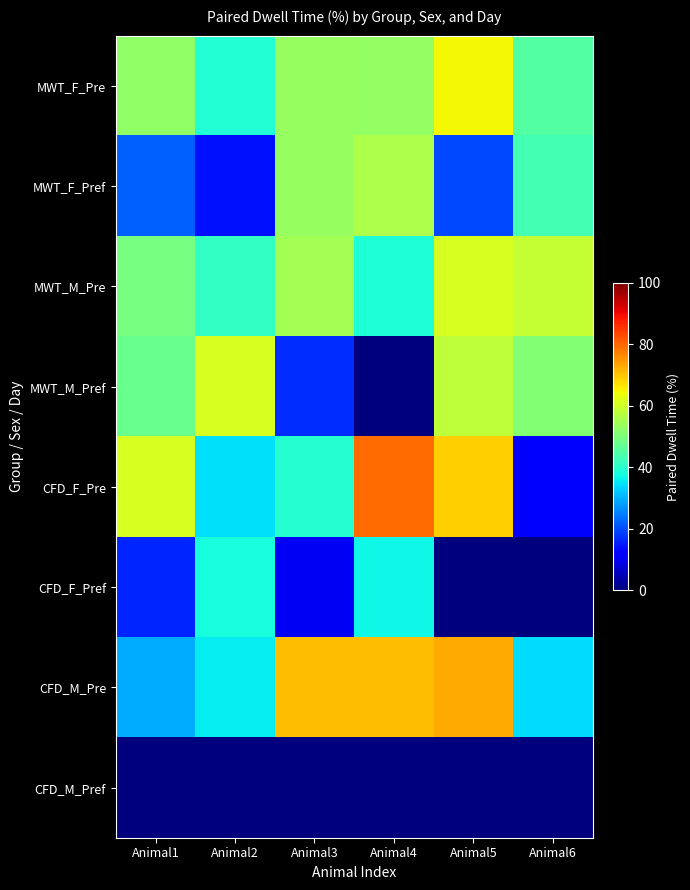

Reading left to right, what are all the values shown in this chart?

MWT_F_Pre: Animal1=52.4	Animal2=39.3	Animal3=53.3	Animal4=52.9	Animal5=64.6	Animal6=44.9
MWT_F_Pref: Animal1=22.1	Animal2=14.4	Animal3=53.5	Animal4=55.9	Animal5=19.8	Animal6=43.3
MWT_M_Pre: Animal1=49.4	Animal2=41.2	Animal3=55.0	Animal4=39.0	Animal5=61.0	Animal6=58.7
MWT_M_Pref: Animal1=47.9	Animal2=61.1	Animal3=17.2	Animal4=0.0	Animal5=58.1	Animal6=51.0
CFD_F_Pre: Animal1=61.0	Animal2=34.5	Animal3=39.5	Animal4=79.6	Animal5=69.0	Animal6=11.0
CFD_F_Pref: Animal1=16.1	Animal2=37.9	Animal3=10.4	Animal4=36.9	Animal5=0.0	Animal6=0.0
CFD_M_Pre: Animal1=29.6	Animal2=35.6	Animal3=70.9	Animal4=70.9	Animal5=73.0	Animal6=34.1
CFD_M_Pref: Animal1=0.0	Animal2=0.0	Animal3=0.0	Animal4=0.0	Animal5=0.0	Animal6=0.0